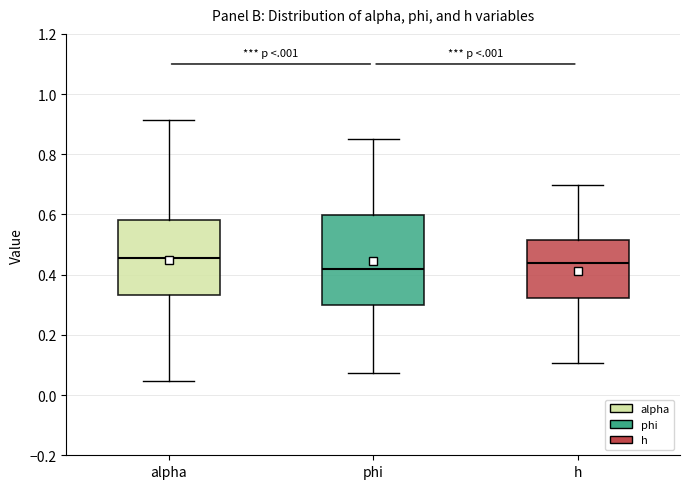

Comparing the boxes themselves (not the whiskers), which one is the tallest?

phi